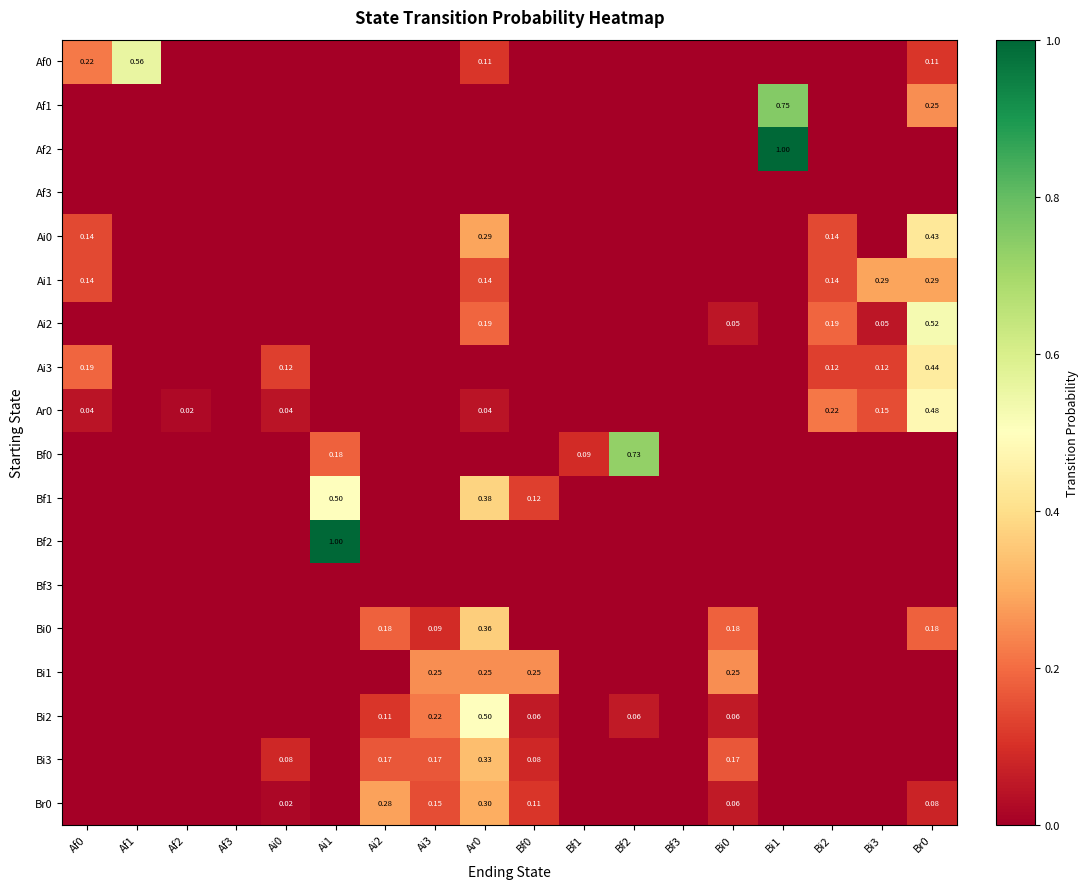

What is the maximum value for Ar0?

0.5